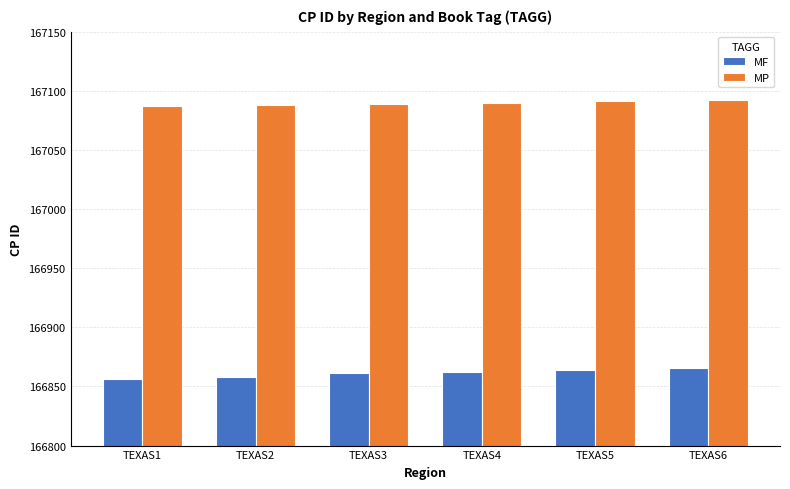

What is the difference between the highest and lowest values at TEXAS5?

227